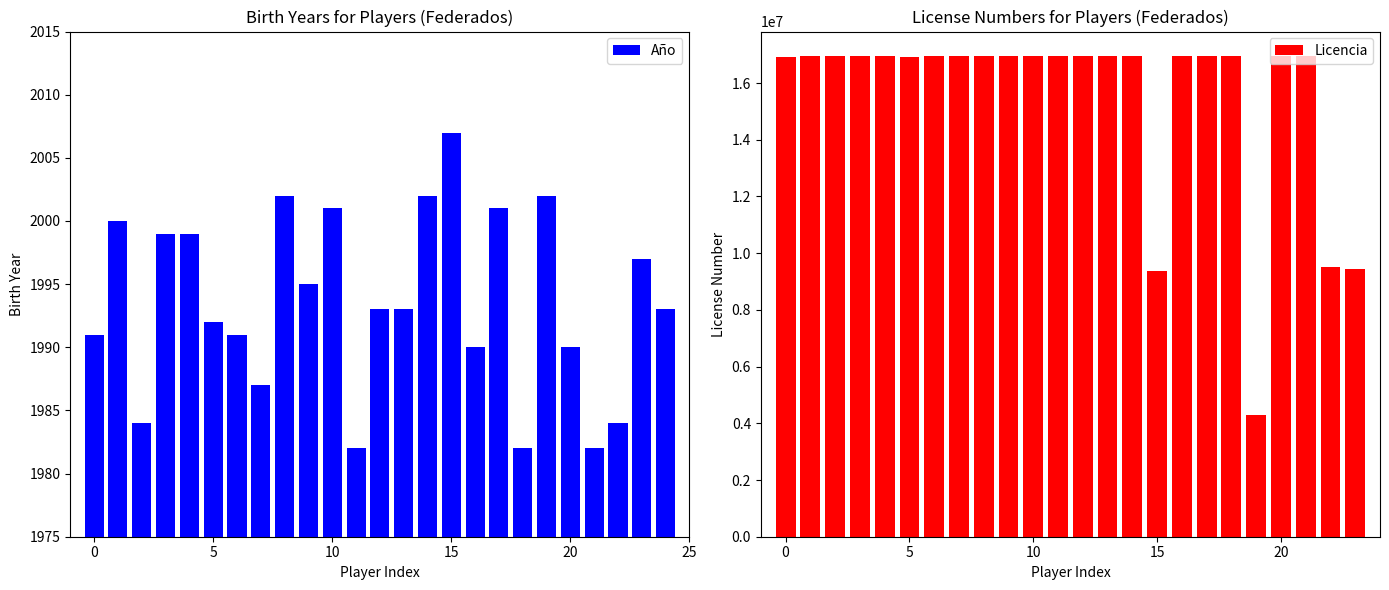

Reading right to left, list all the values displayed in this chart.

1993	1997	1984	1982	1990	2002	1982	2001	1990	2007	2002	1993	1993	1982	2001	1995	2002	1987	1991	1992	1999	1999	1984	2000	1991